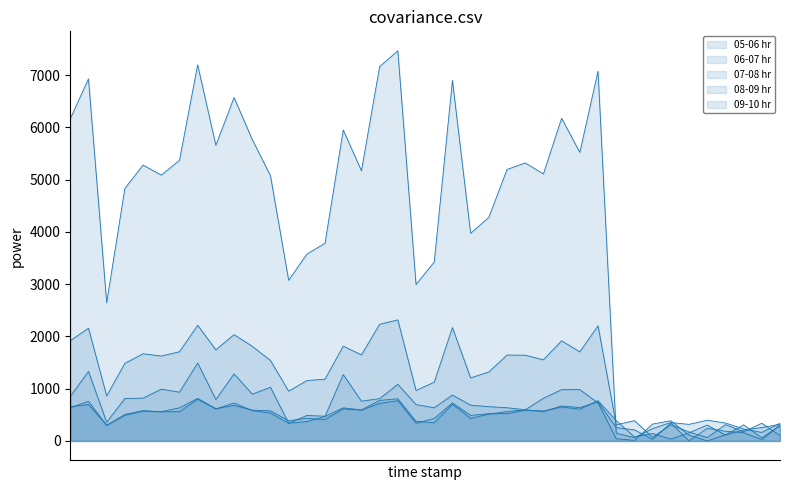

How many lines are shown in the chart?

5